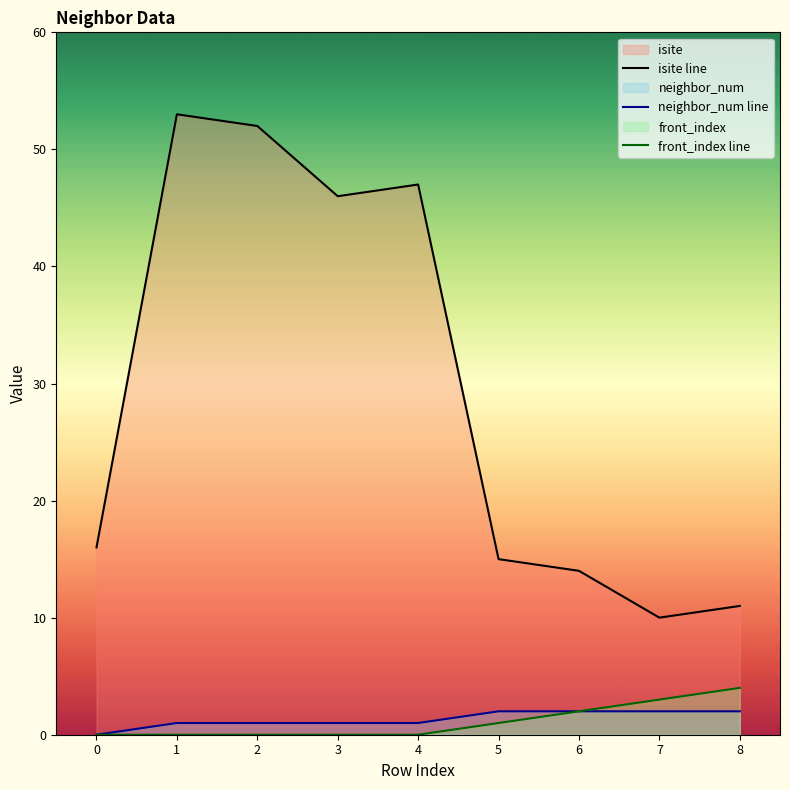

What is the spread (max minus min) of values at 8?

9